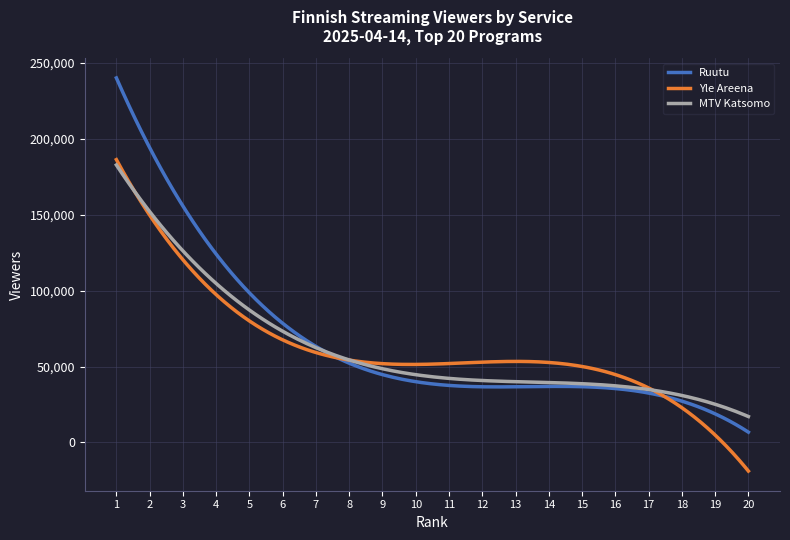

Which series has the widest spread of values?

Ruutu